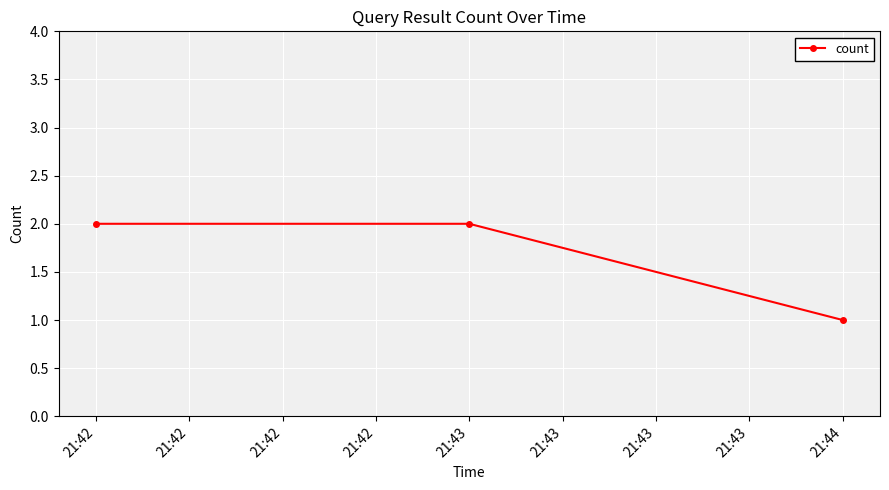

What is the value of the 2nd point from the left?

2